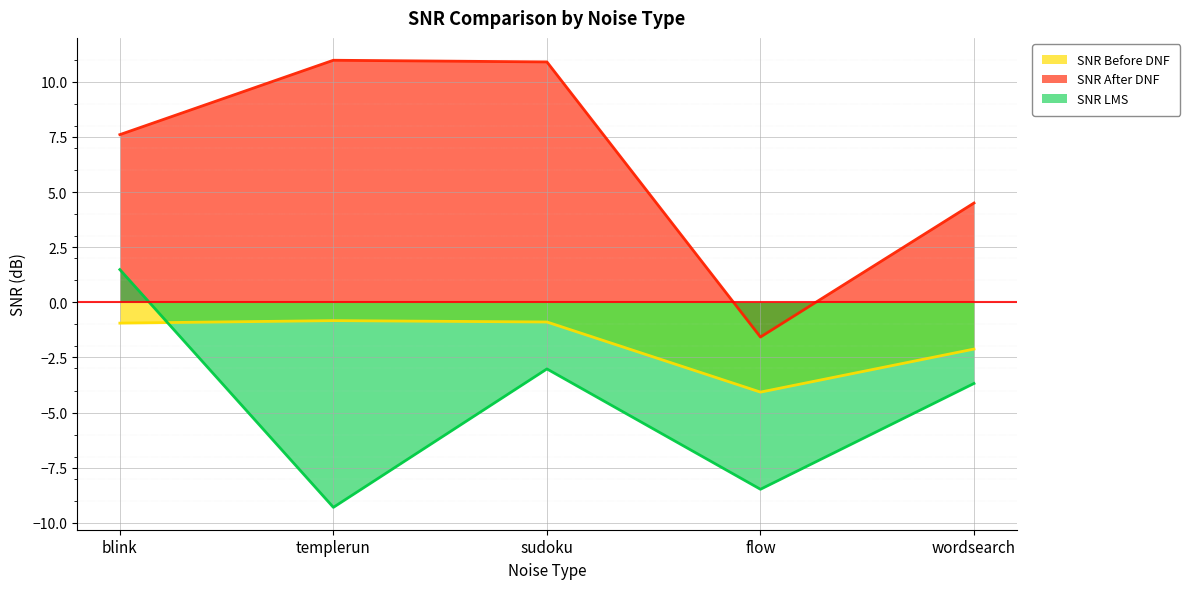

Which category has the lowest value in the SNR After DNF series?

flow